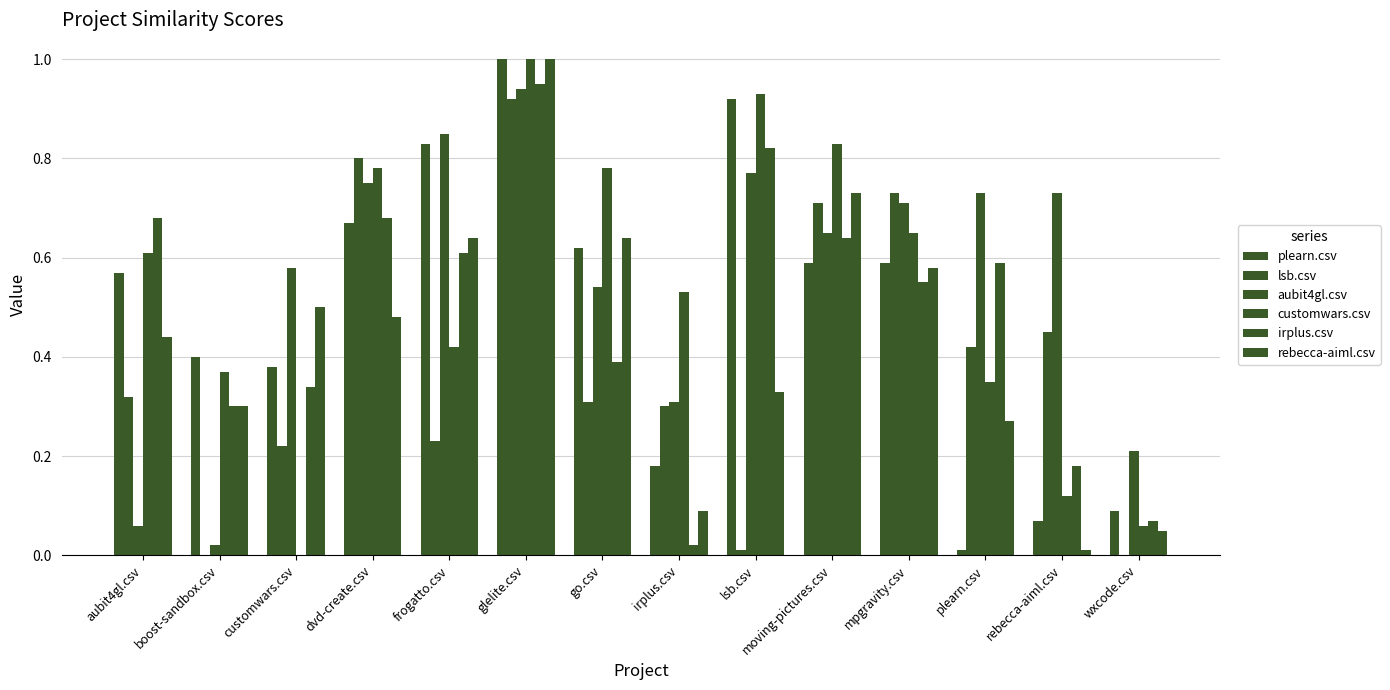

True or false: plearn.csv has a value of 0.1 at irplus.csv.

False